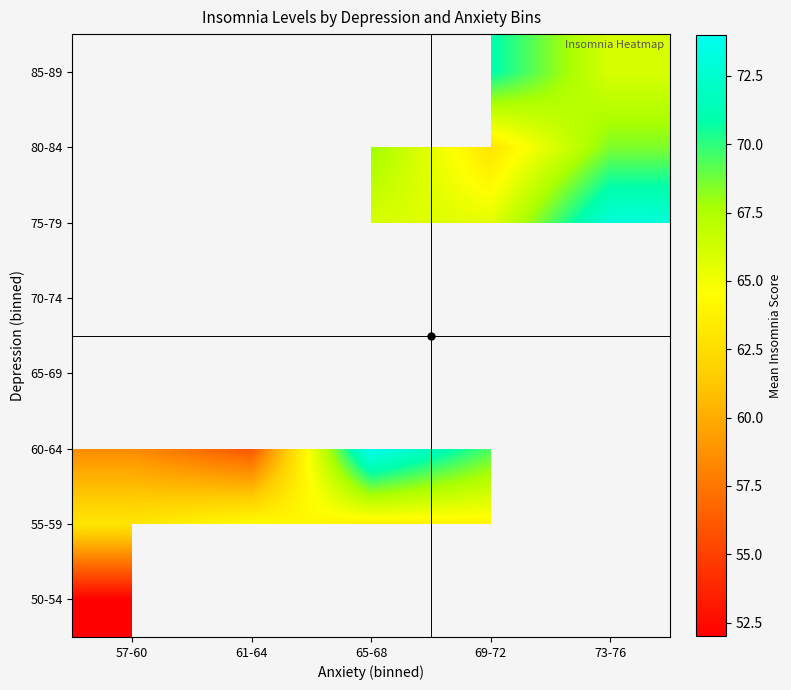

How many data points does each series have?

5